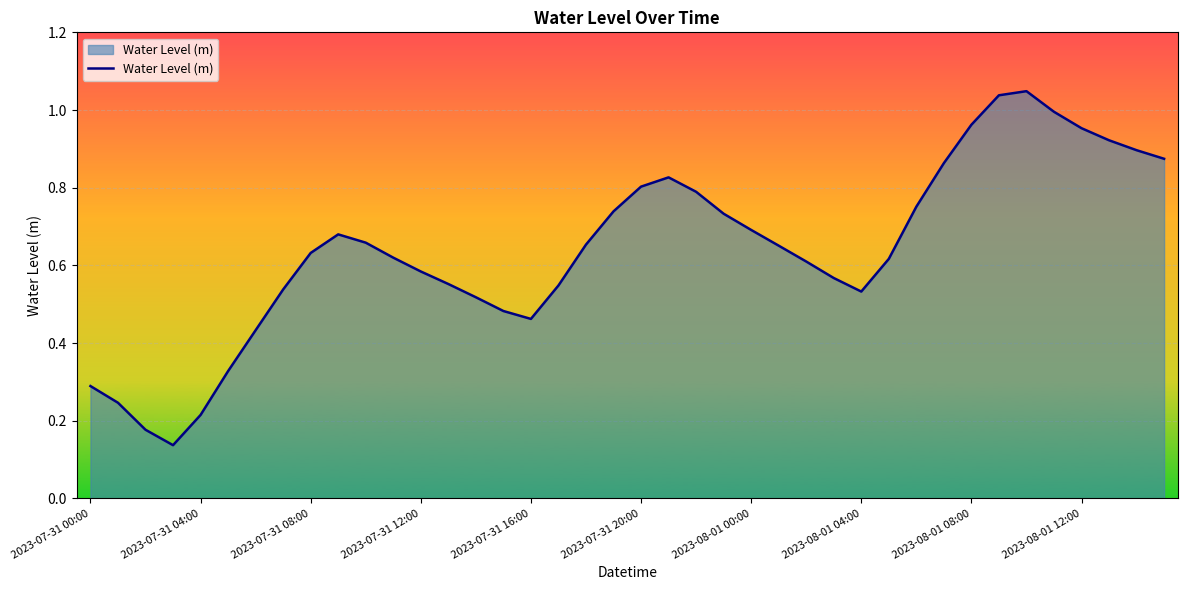

True or false: there are more than 0 points higher than both neighbors.

True